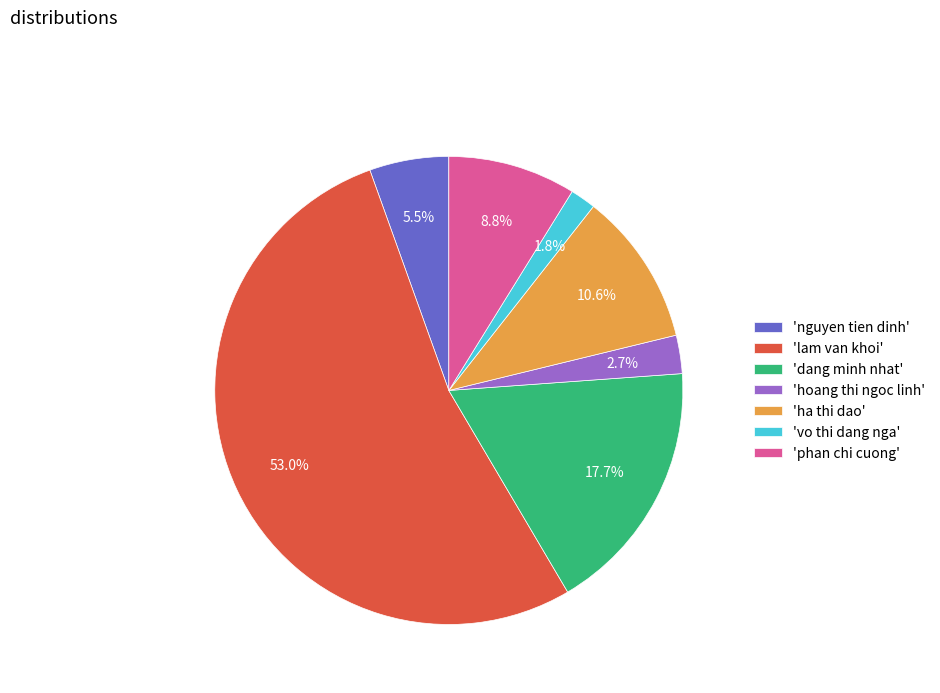

Do 'dang minh nhat' and 'phan chi cuong' together represent more than half of the pie?

No